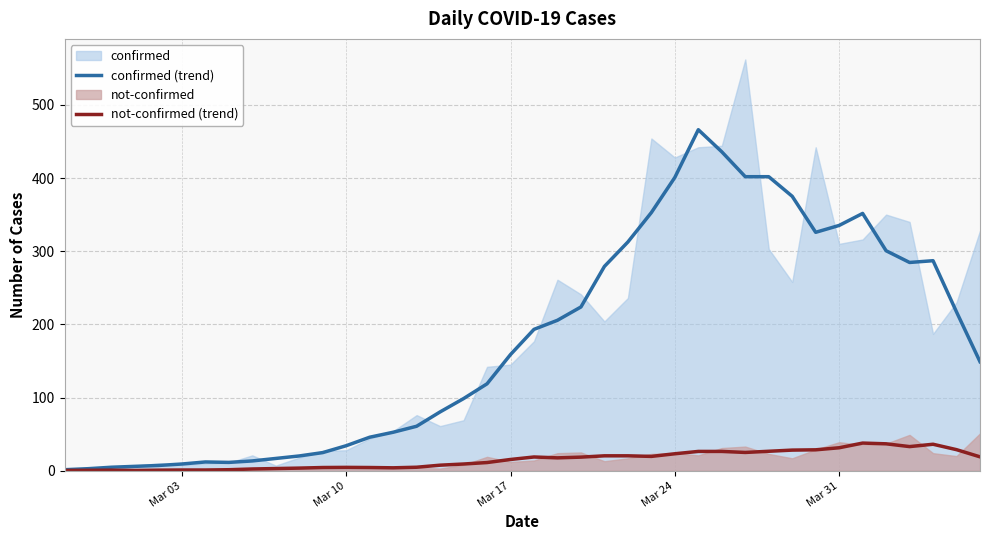

Which series has the largest total across all categories?

confirmed (trend)